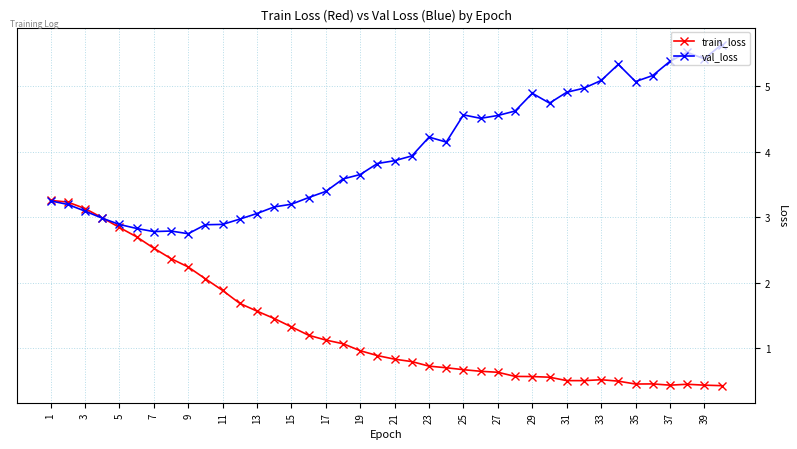

What is the maximum value shown in the chart?

5.6